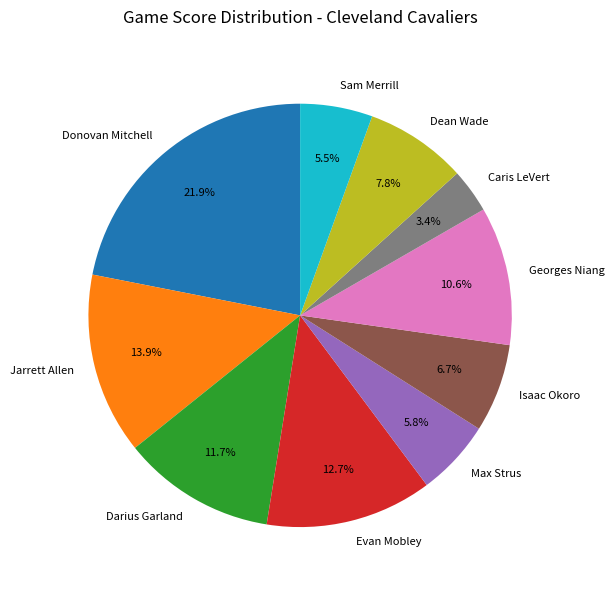

How many segments does this pie chart have?

10